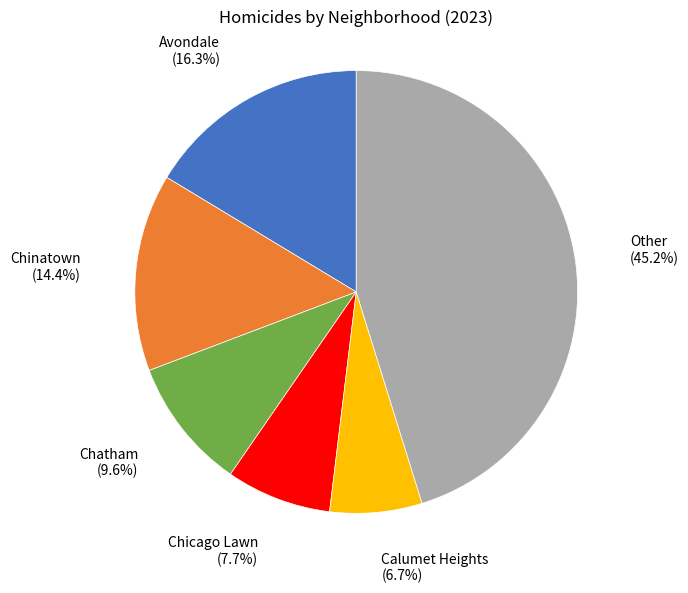

Is there a majority slice in this chart?

No